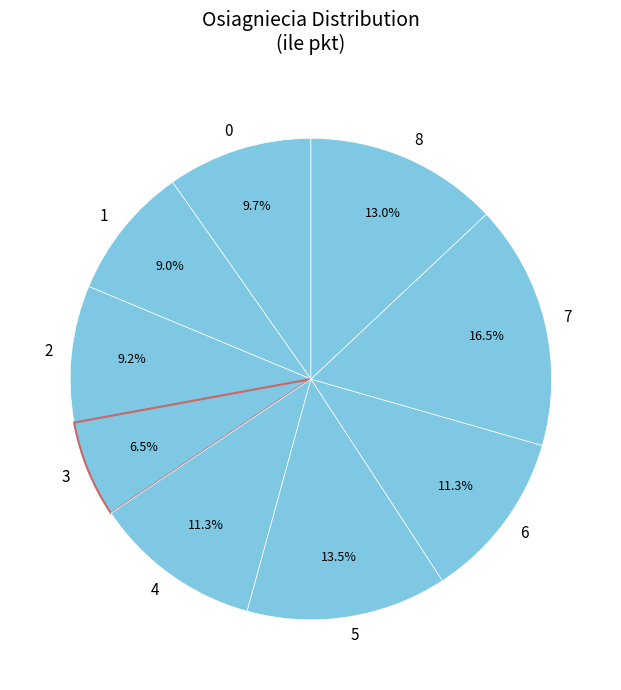

To the nearest percent, what portion does 0 represent?

10%